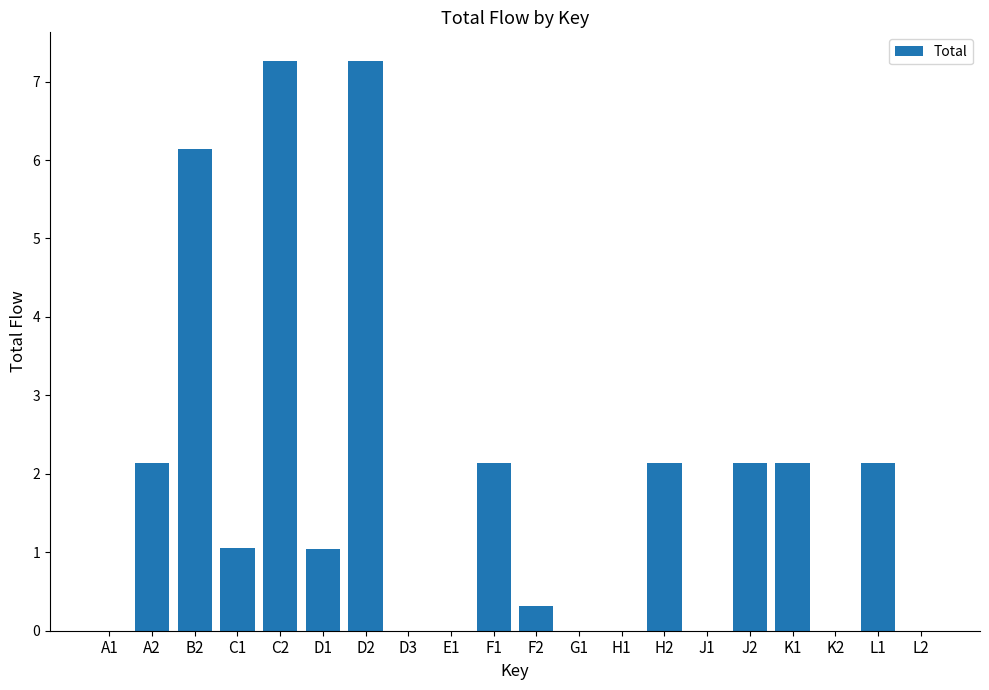

What is the sum of the values at J2 and L1?

4.3